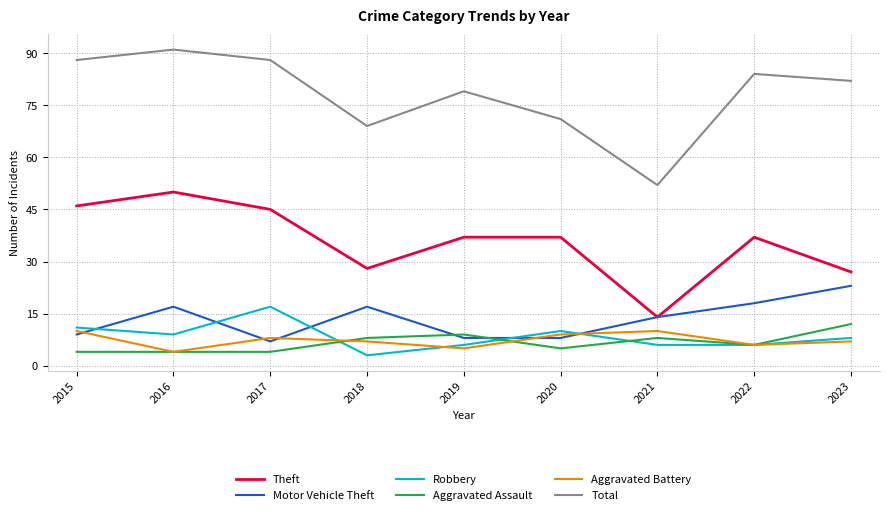

Where does the Aggravated Battery series first go above 7?

2015